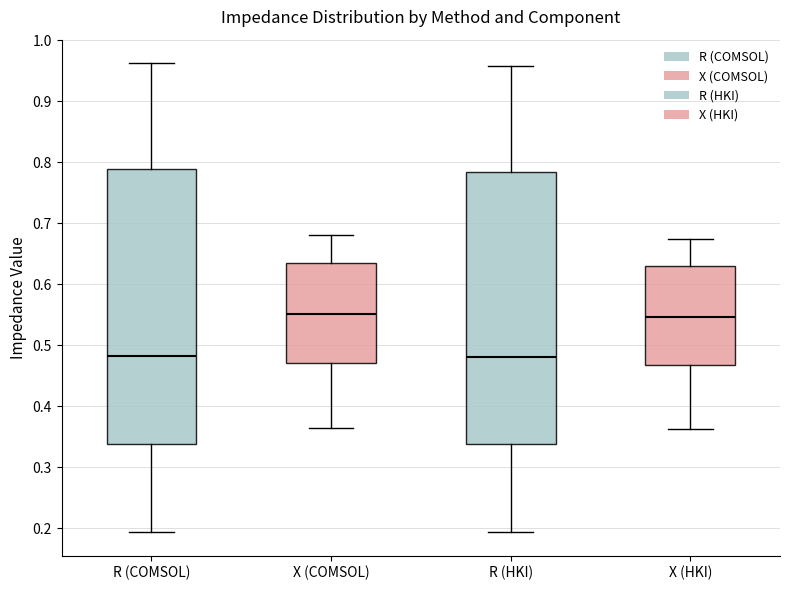

Reading left to right, transcribe this box plot: for each box, give where its median line is, the range the box spans, and where its two whiskers end, as read against the y-axis. The values are not printed on the chart, so give them approximately, as read against the axis.

R (COMSOL): median 0.48, box 0.34 to 0.79, whiskers 0.19 to 0.96
X (COMSOL): median 0.55, box 0.47 to 0.63, whiskers 0.36 to 0.68
R (HKI): median 0.48, box 0.34 to 0.78, whiskers 0.19 to 0.96
X (HKI): median 0.55, box 0.47 to 0.63, whiskers 0.36 to 0.67